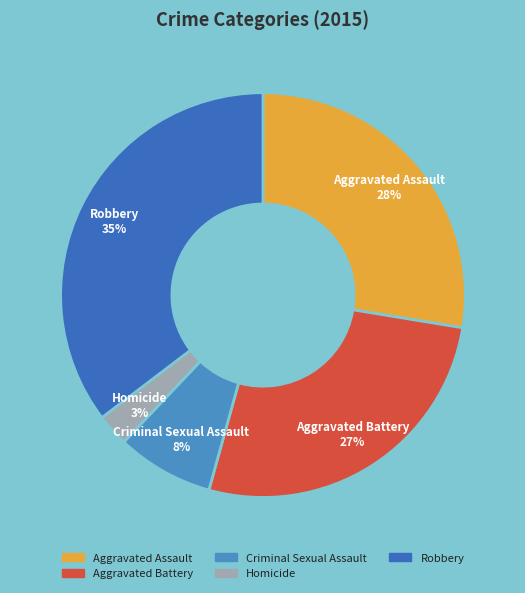

To the nearest percent, what is the difference between the Criminal Sexual Assault and Aggravated Battery slice percentages?

19%